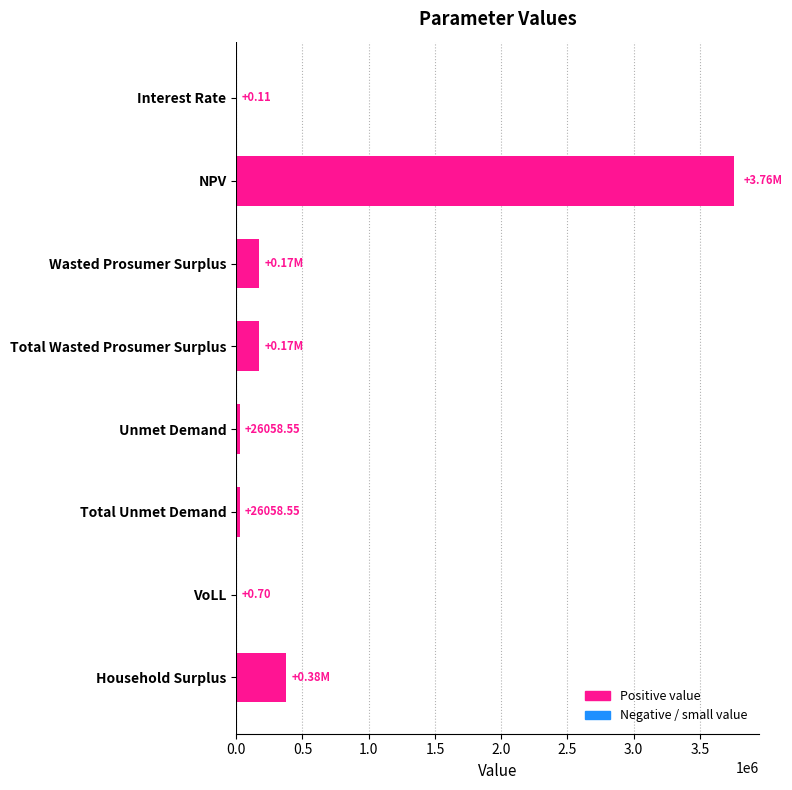

Which category has the highest value across all series?

NPV